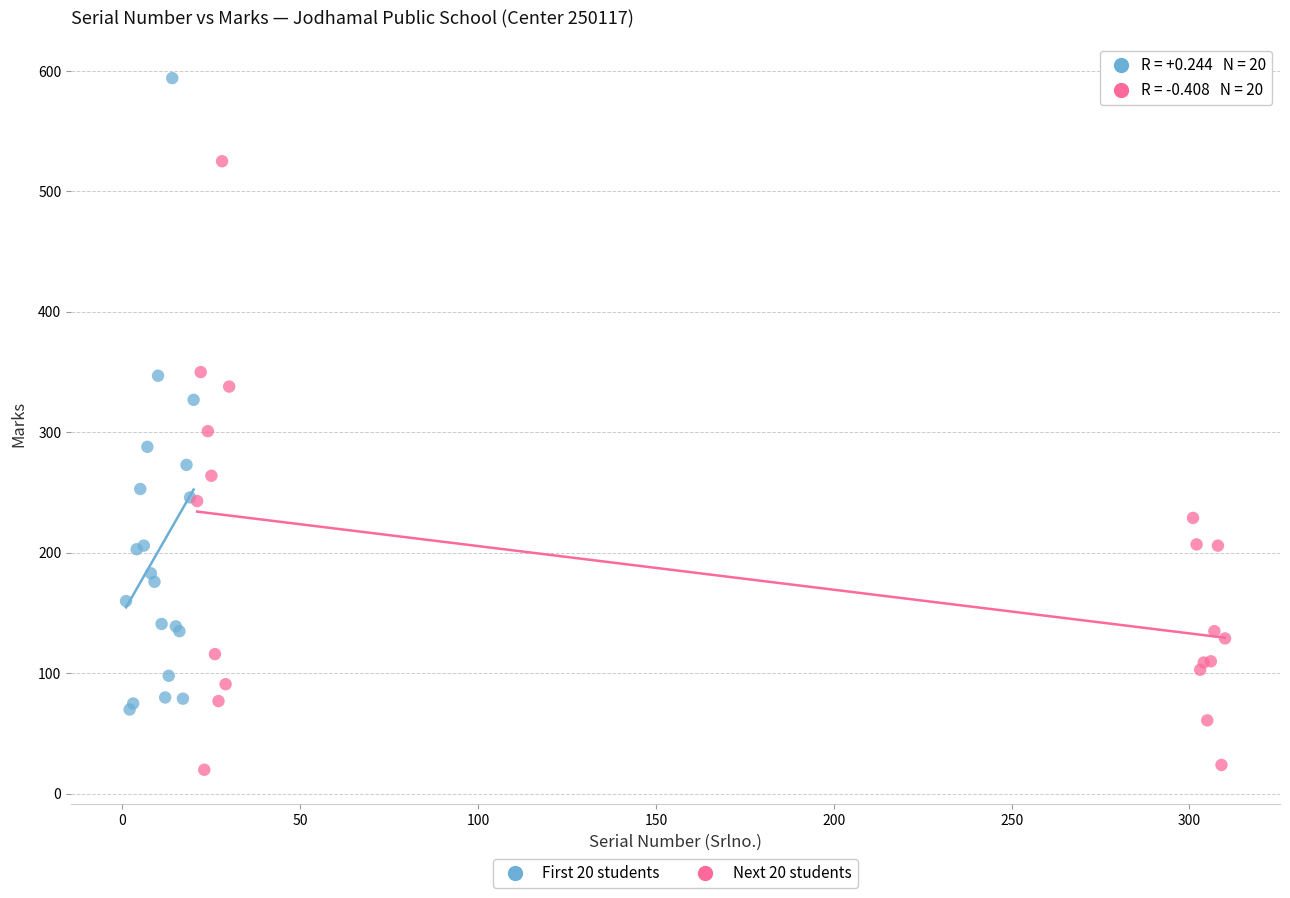

Which series has the widest spread of Y values?

First 20 students